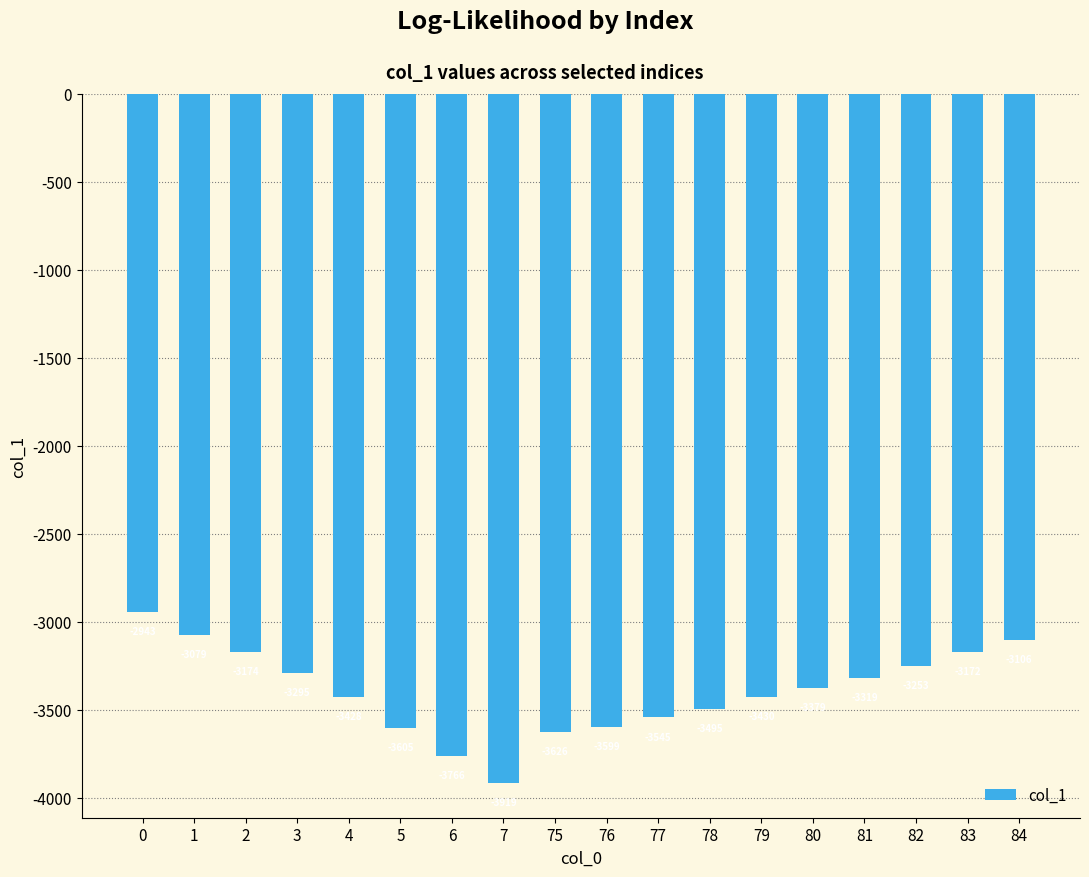

The chart shows a value of -1528.5 at 81. True or false?

False